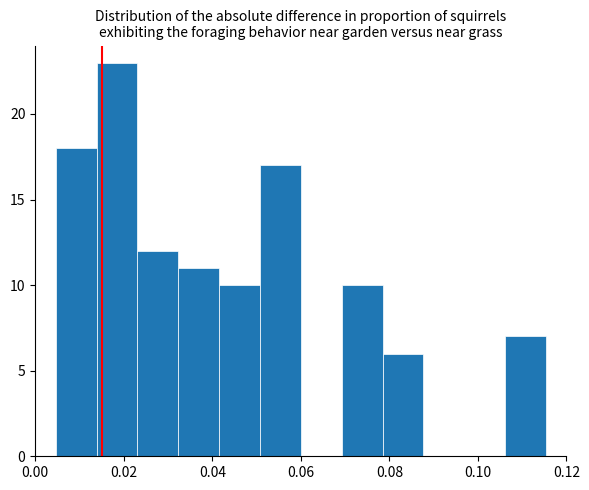

Reading left to right, list every bar in this chart as the range it spans on the x-axis followed by its height. Neither the bar edges nor the heights are printed on the chart, so give them approximately, as read against the axes.

0.004 to 0.014: 18
0.014 to 0.024: 23
0.024 to 0.032: 12
0.032 to 0.042: 11
0.042 to 0.050: 10
0.050 to 0.060: 17
0.060 to 0.070: 0
0.070 to 0.078: 10
0.078 to 0.088: 6
0.088 to 0.096: 0
0.096 to 0.106: 0
0.106 to 0.116: 7